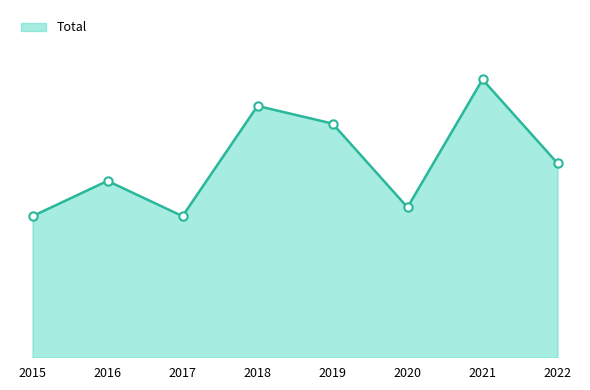

The value at 2018 is 80. True or false?

False